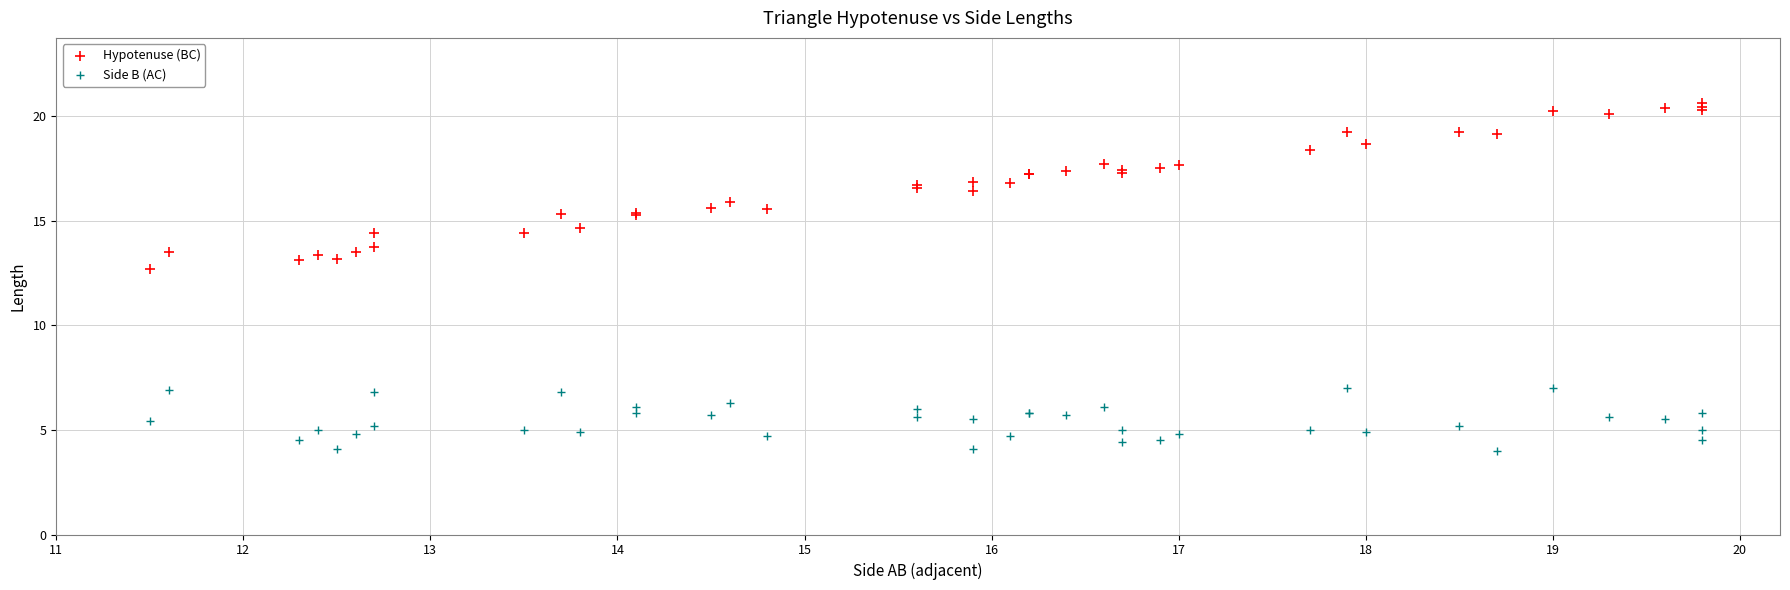

What is the X range (max minus min) for the scatter plot?

8.3